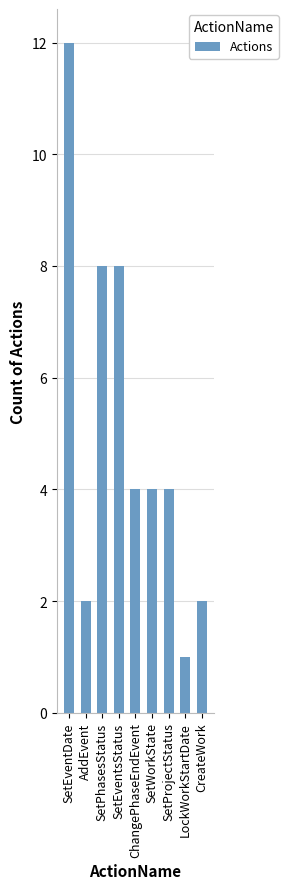

Reading right to left, extract all data points from this chart.

CreateWork=2	LockWorkStartDate=1	SetProjectStatus=4	SetWorkState=4	ChangePhaseEndEvent=4	SetEventsStatus=8	SetPhasesStatus=8	AddEvent=2	SetEventDate=12